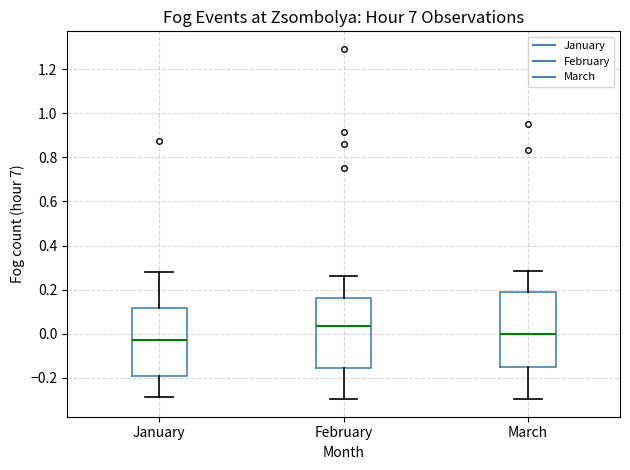

Which box has the lowest median line?

January